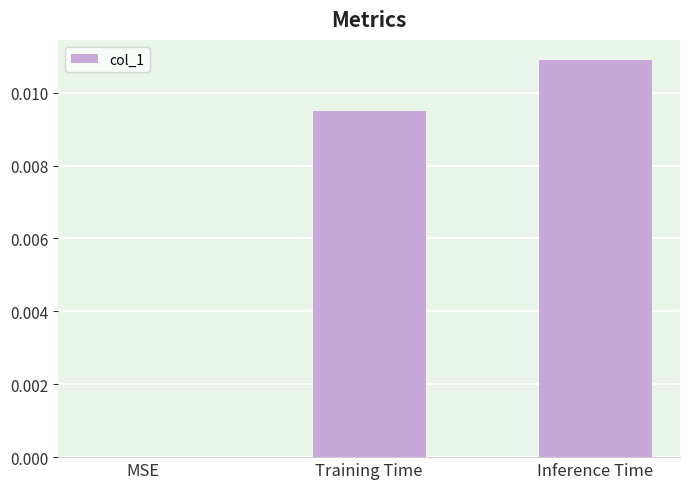

True or false: the data shows 0.0 at MSE.

True